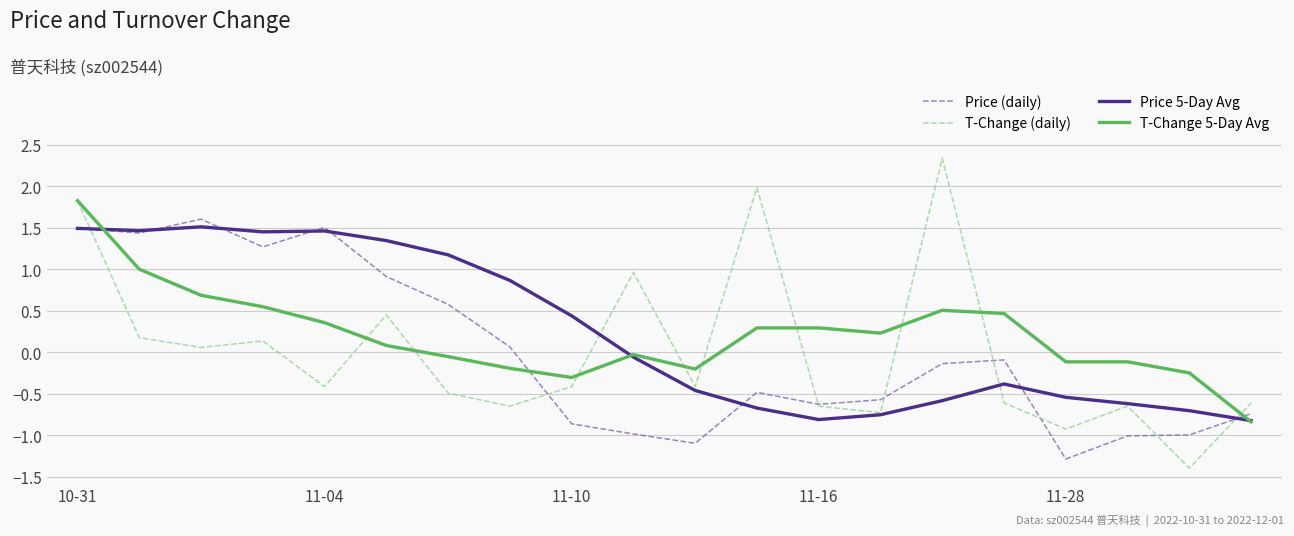

What is the maximum value for T-Change 5-Day Avg?

1.8